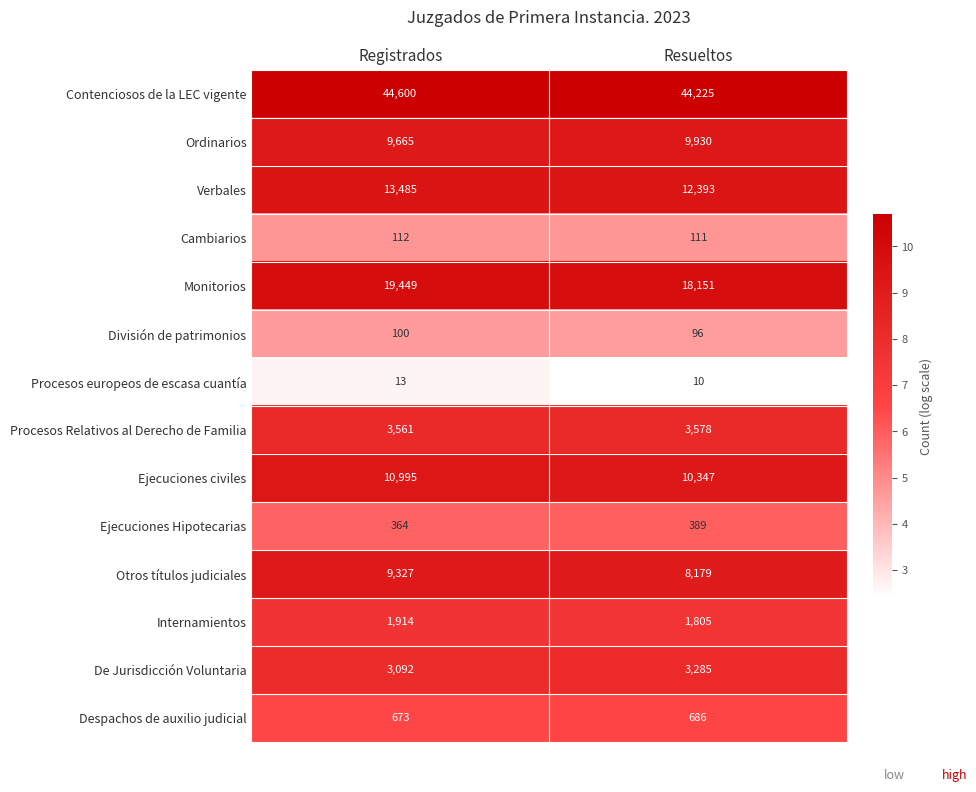

At which category does the chart reach its peak across all series?

Registrados